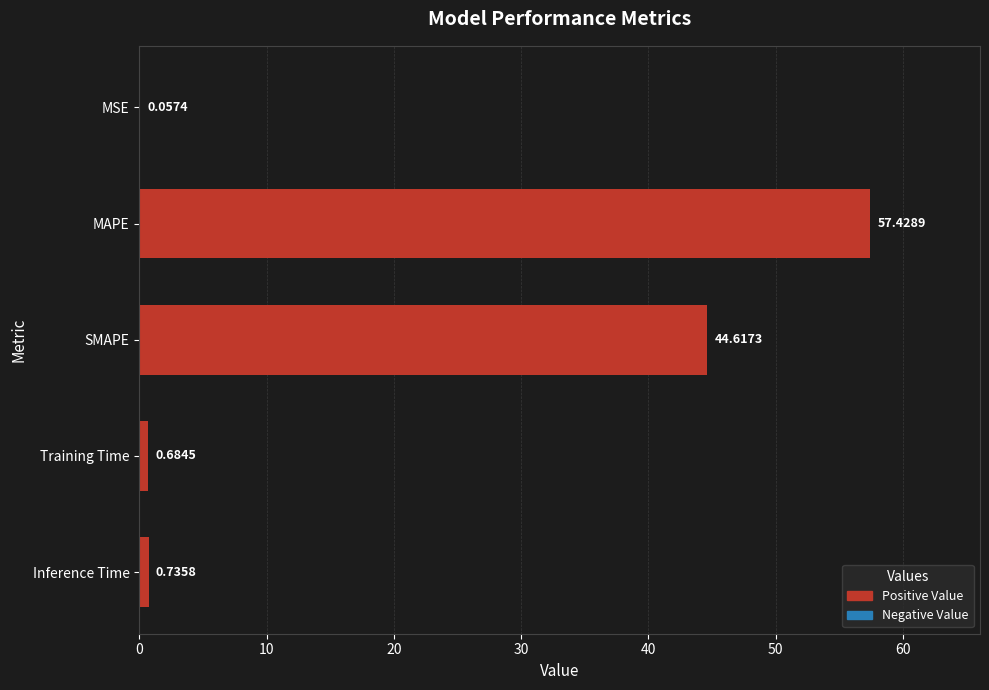

What is the greatest value displayed?

57.4